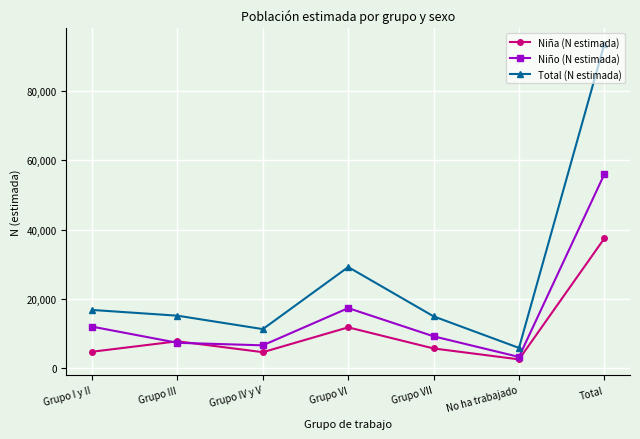

The value of Niño (N estimada) at Grupo VII is 3207. True or false?

False